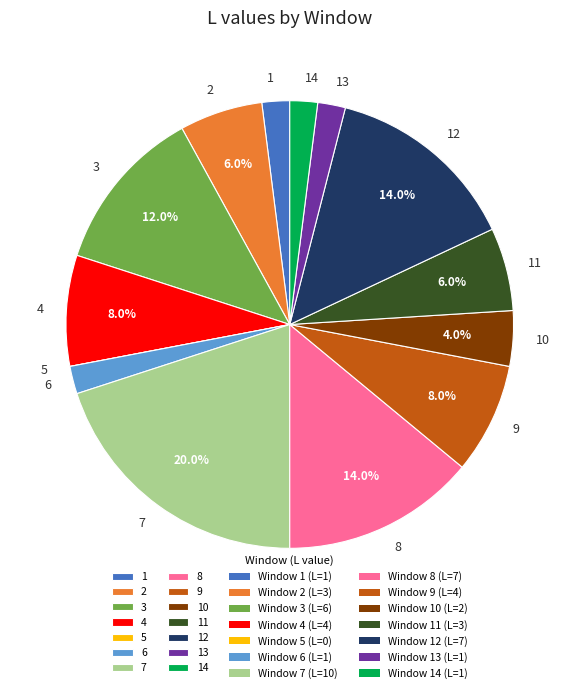

To the nearest percent, what portion does 3 represent?

12%